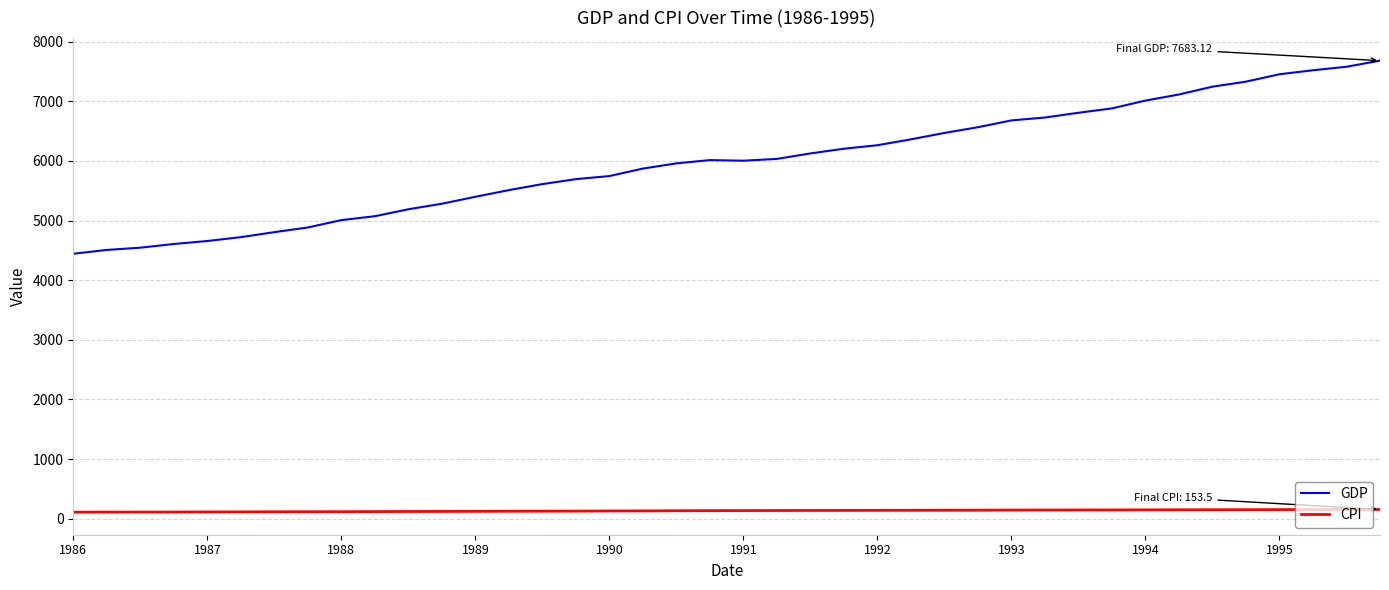

List the series in order of their peak value, highest first.

GDP, CPI